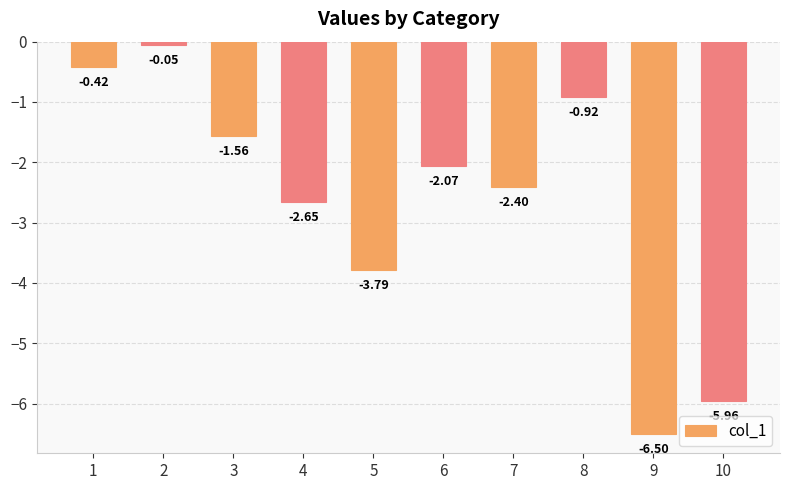

What is the minimum value shown in the chart?

-6.5